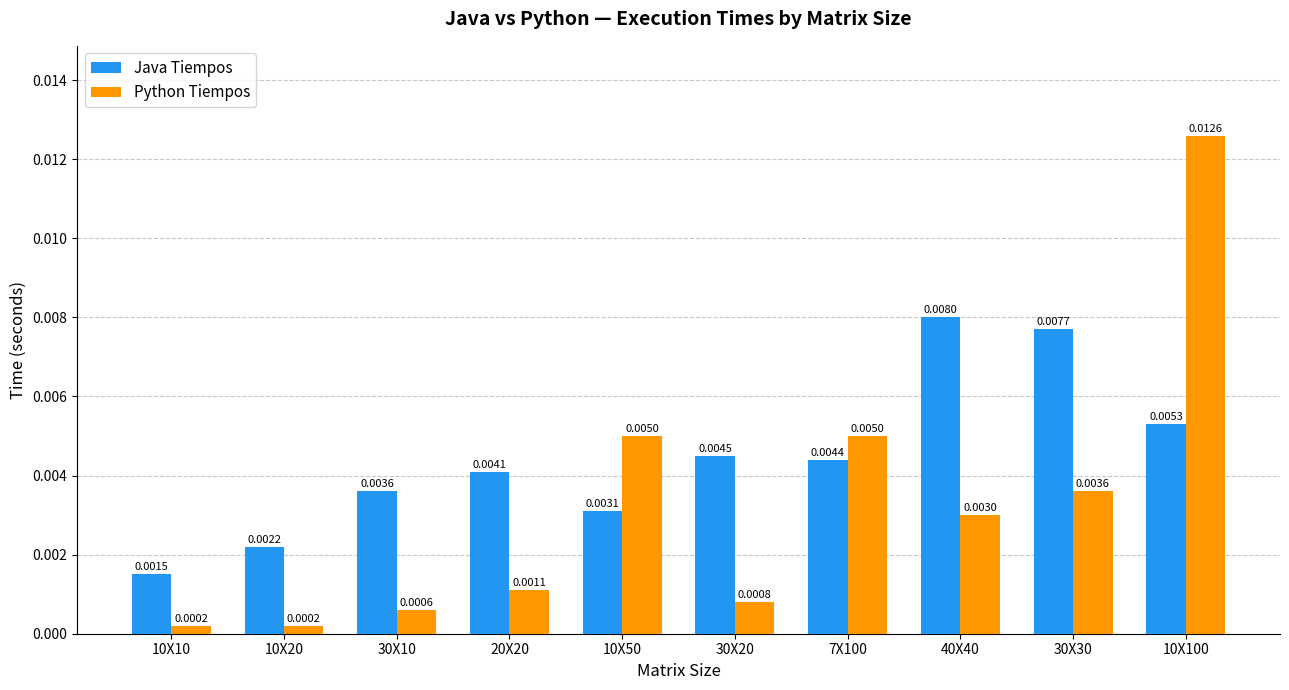

What is the label of the 6th bar from the right?

10X50